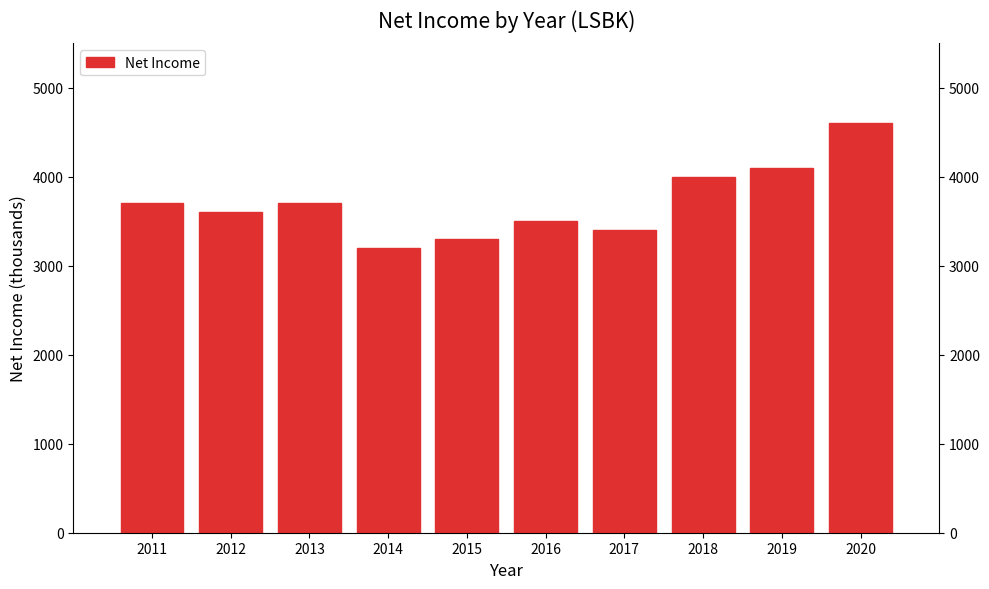

Reading left to right, extract all data points from this chart.

2011=3700	2012=3600	2013=3700	2014=3200	2015=3300	2016=3500	2017=3400	2018=4000	2019=4100	2020=4600